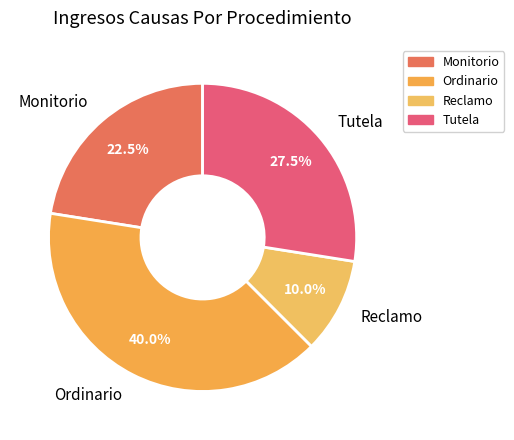

Rank the categories by value from highest to lowest.

Ordinario, Tutela, Monitorio, Reclamo